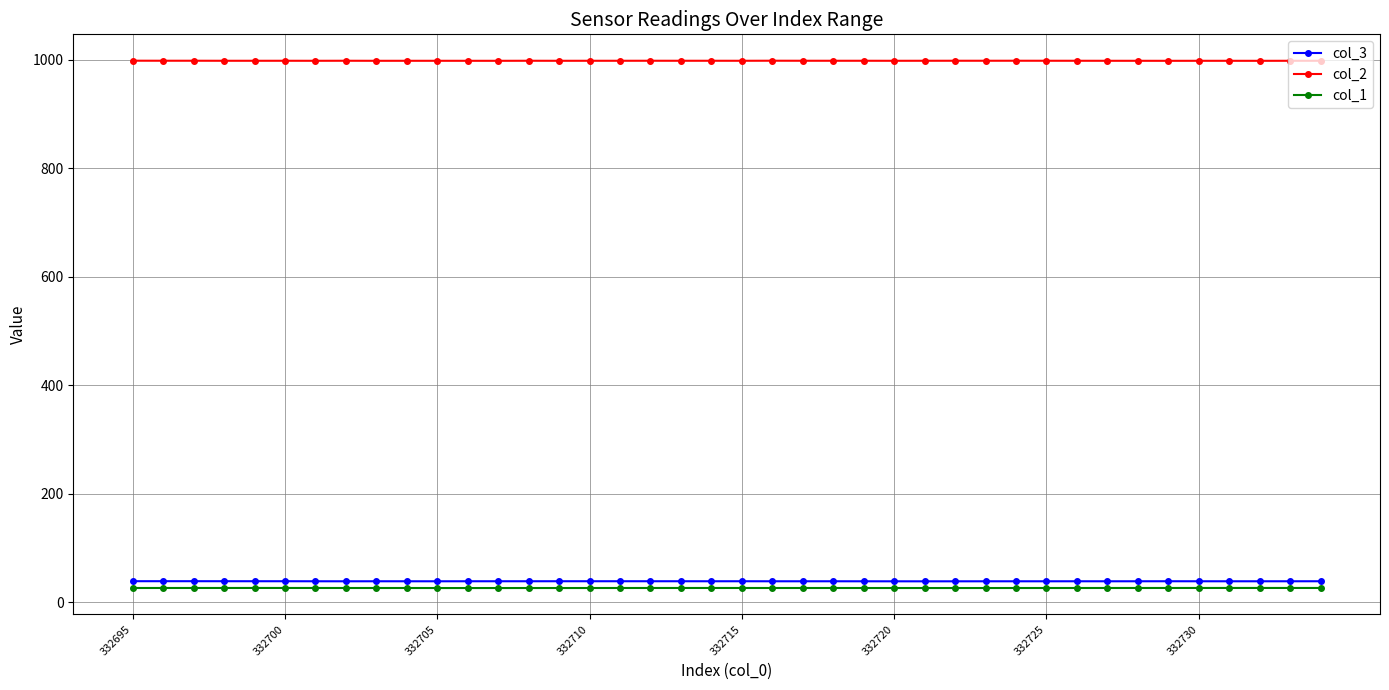

Which series has the largest total across all categories?

col_2